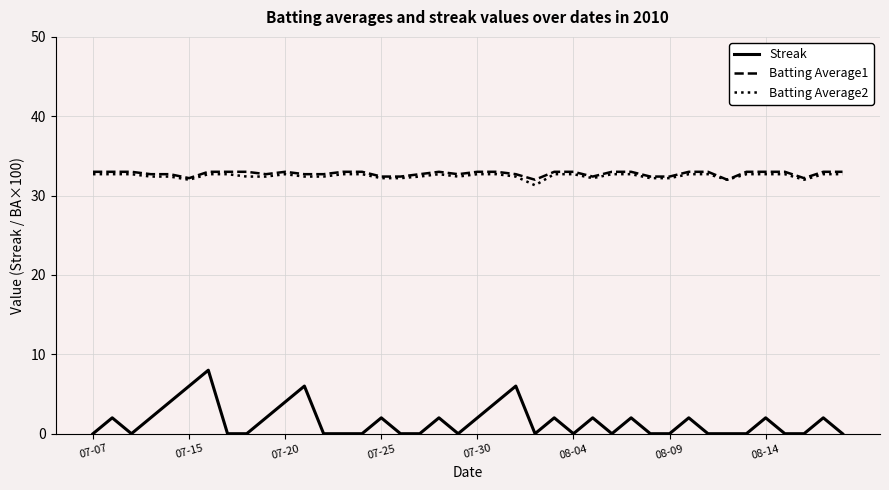

True or false: Batting Average1 and Streak intersect in this chart.

False